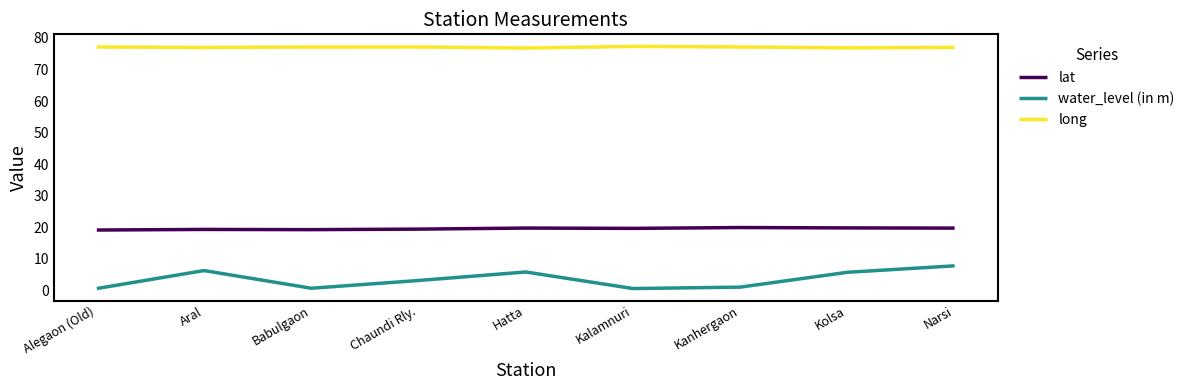

True or false: lat and water_level (in m) cross at least once.

False